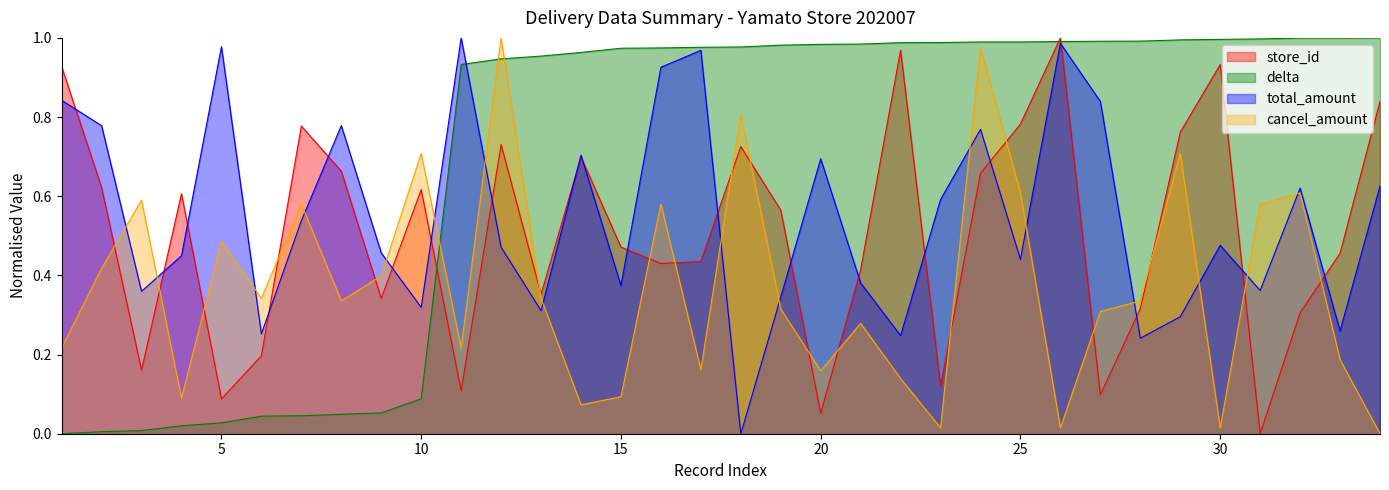

List the labels in order of total_amount value, largest first.

11, 26, 5, 17, 16, 1, 27, 8, 2, 24, 14, 20, 34, 32, 23, 7, 30, 12, 9, 4, 25, 21, 15, 31, 3, 19, 10, 13, 29, 33, 6, 22, 28, 18